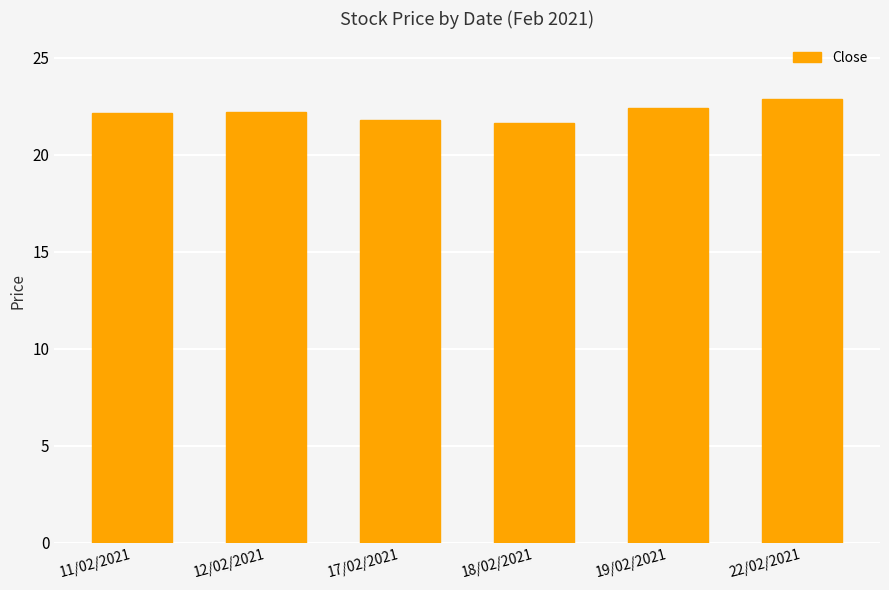

How many bars are there in total?

6